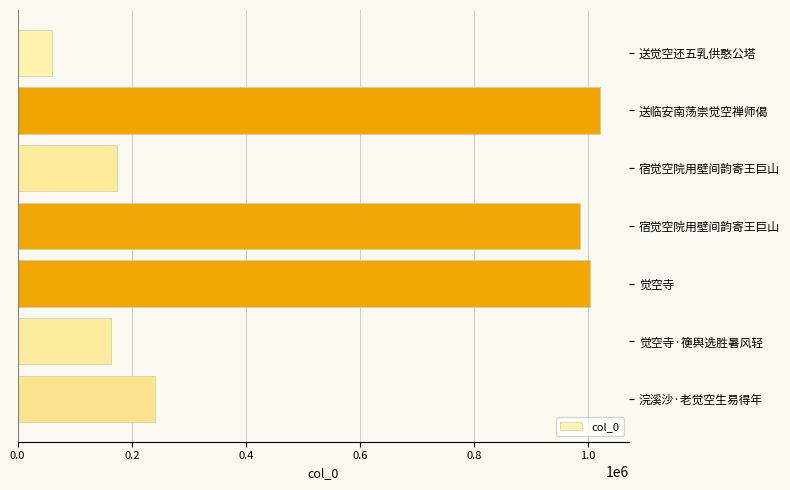

How many categories are shown in the chart?

7